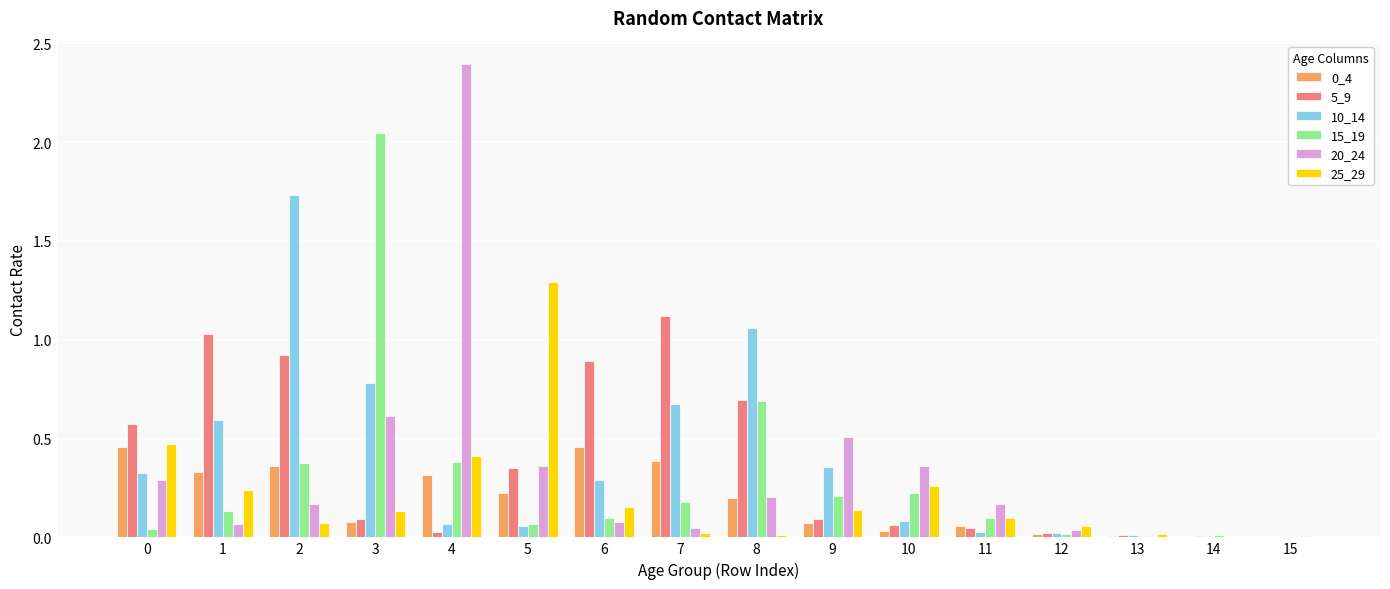

The value of 20_24 at 5 is 0.6. True or false?

False